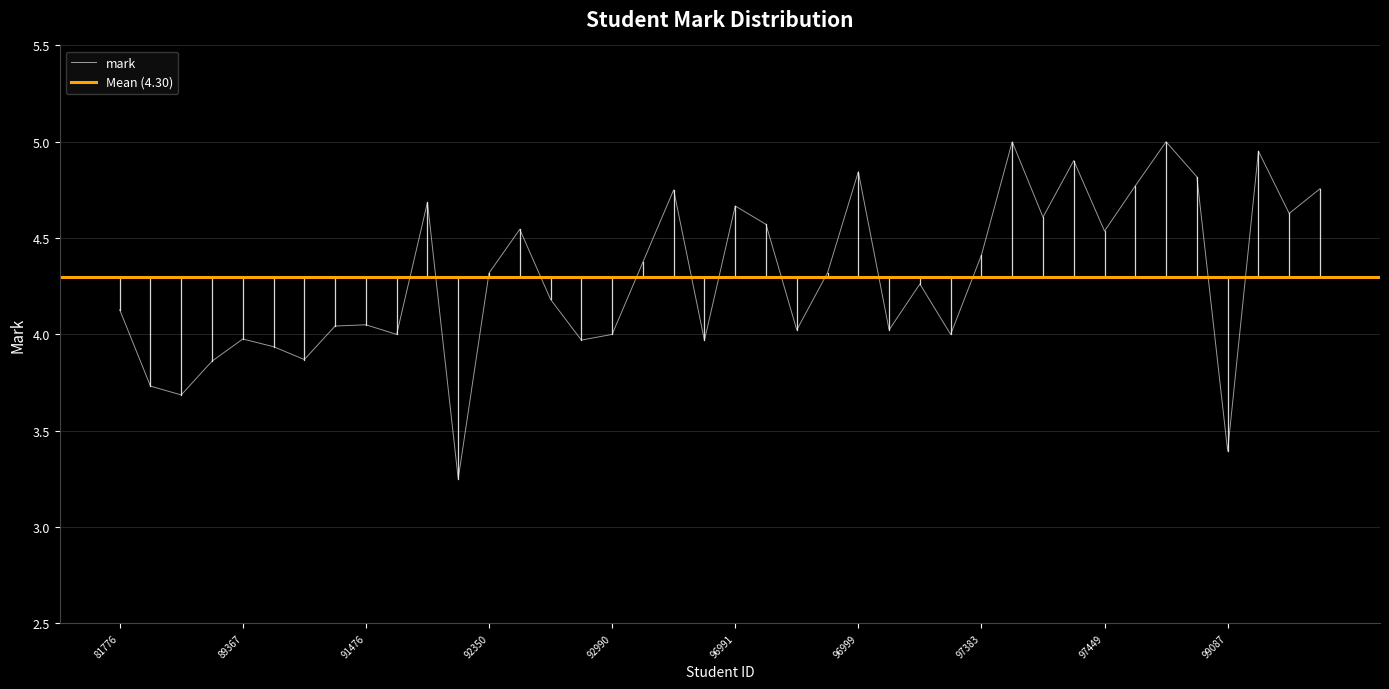

How many data points are less than 4?

10